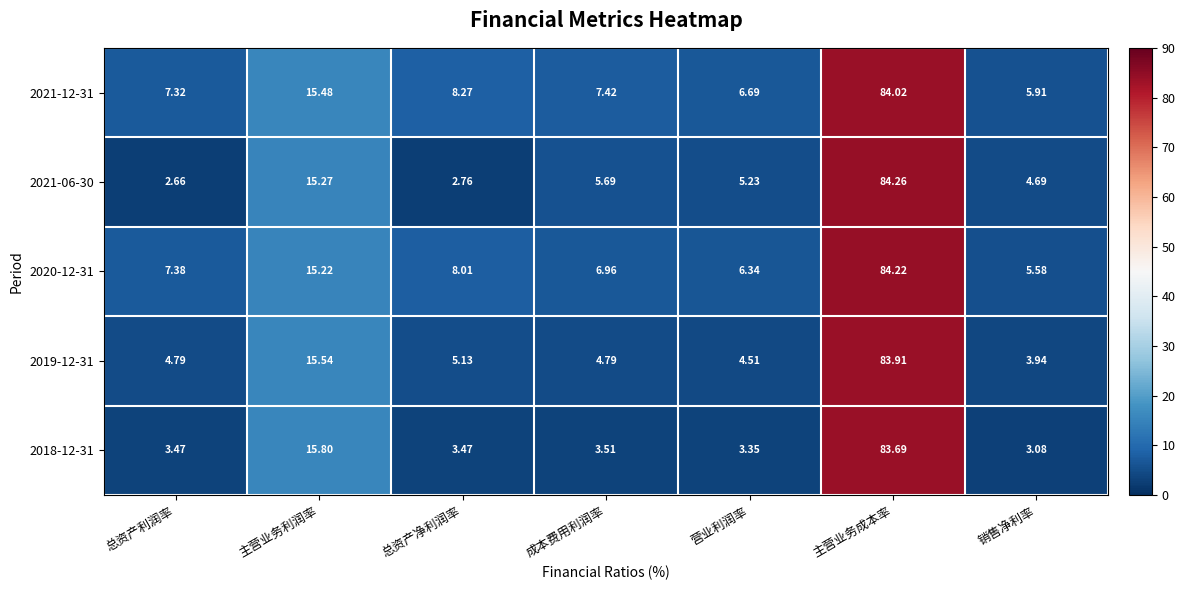

At which label does 2019-12-31 reach its minimum?

销售净利率